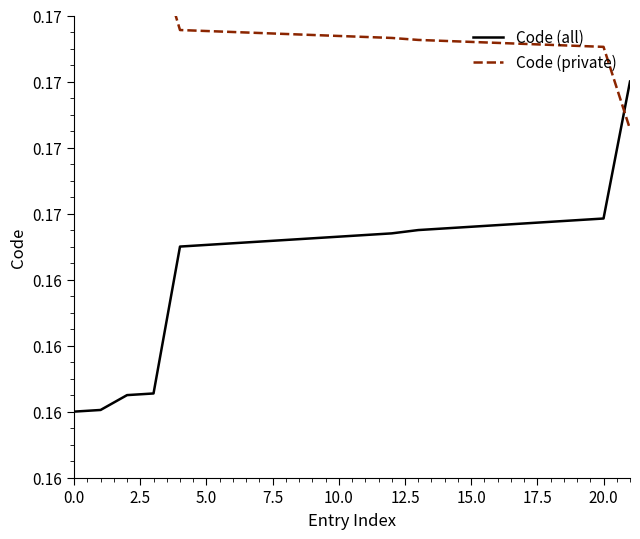

What is the highest value of the Code (private) series?

0.2